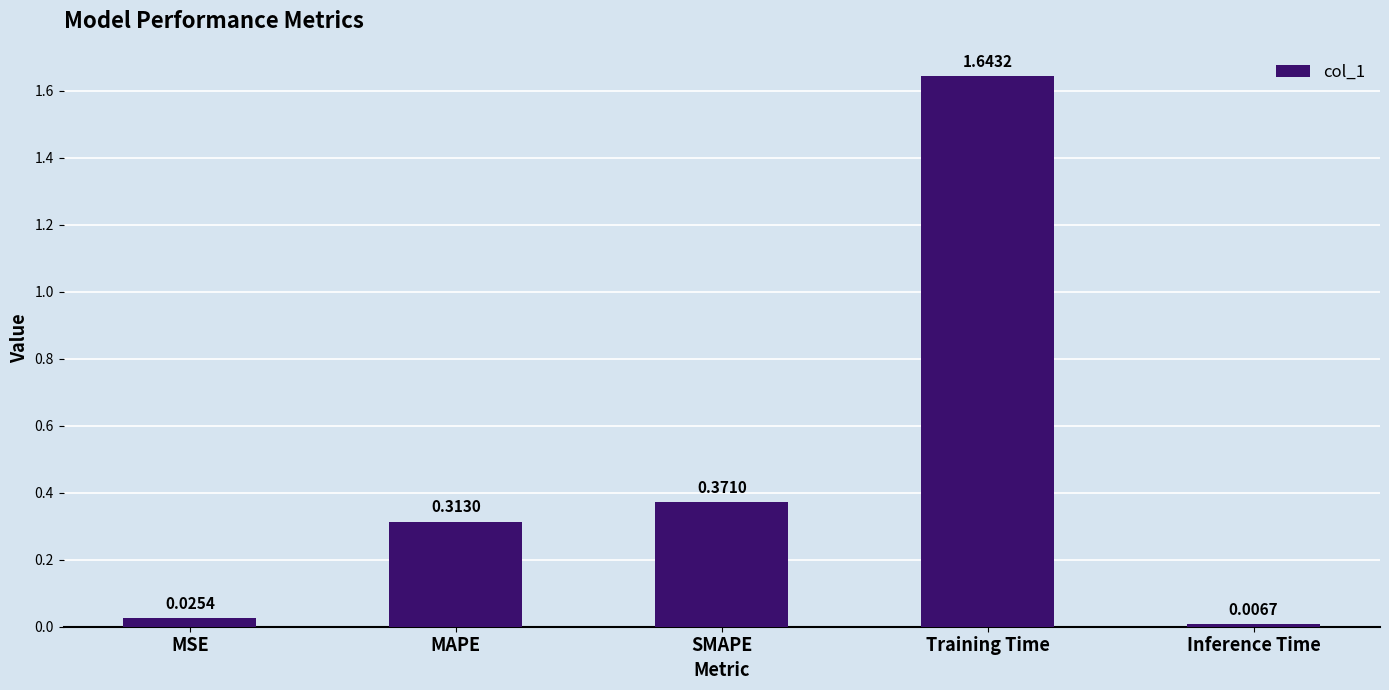

Which label corresponds to the largest value in the chart?

Training Time